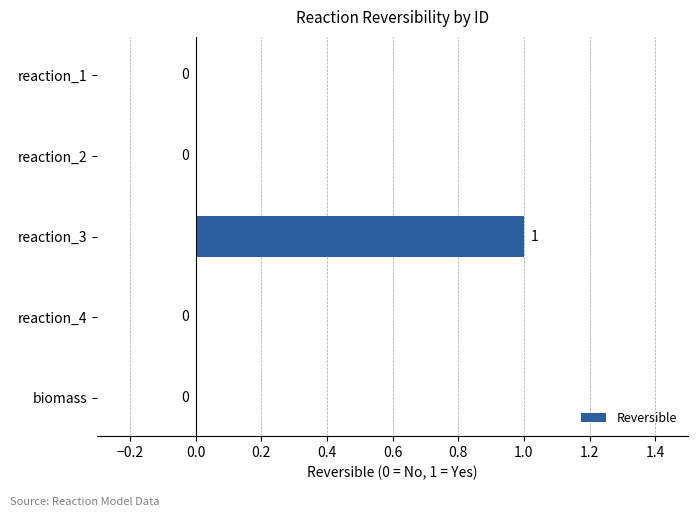

How many values are between 0 and 1?

5